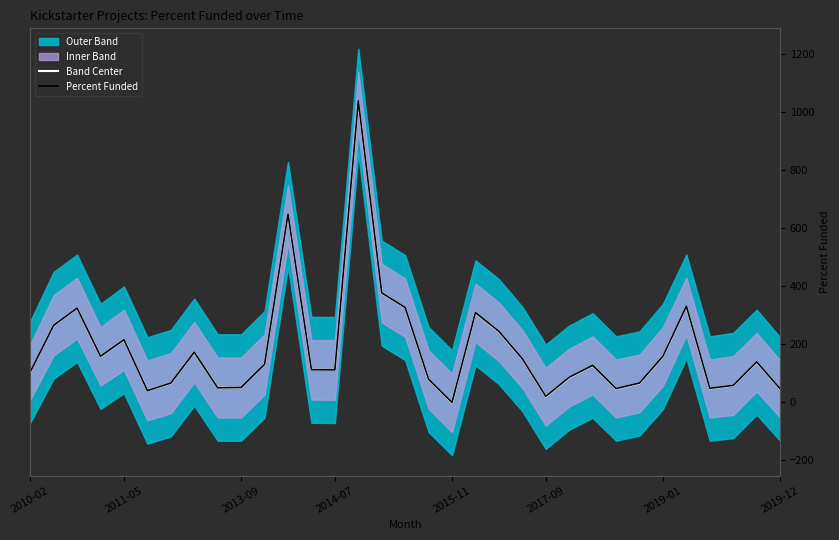

Which category has the lowest value in the Band Center series?

2015-11